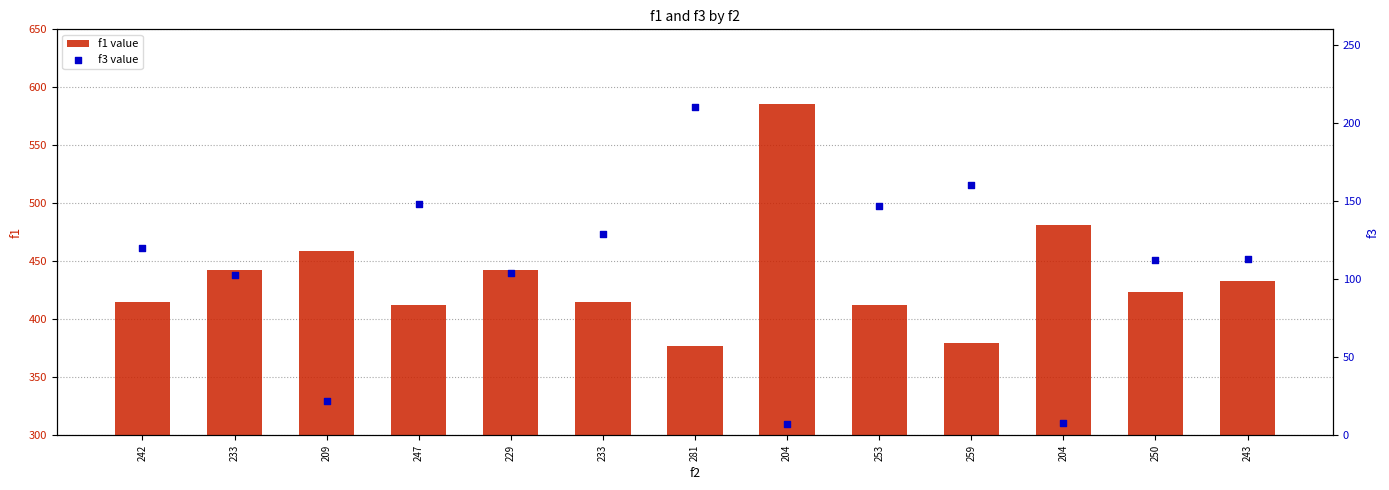

Is the value of f1 value at 253 greater than the value of f3 value at 229?

Yes